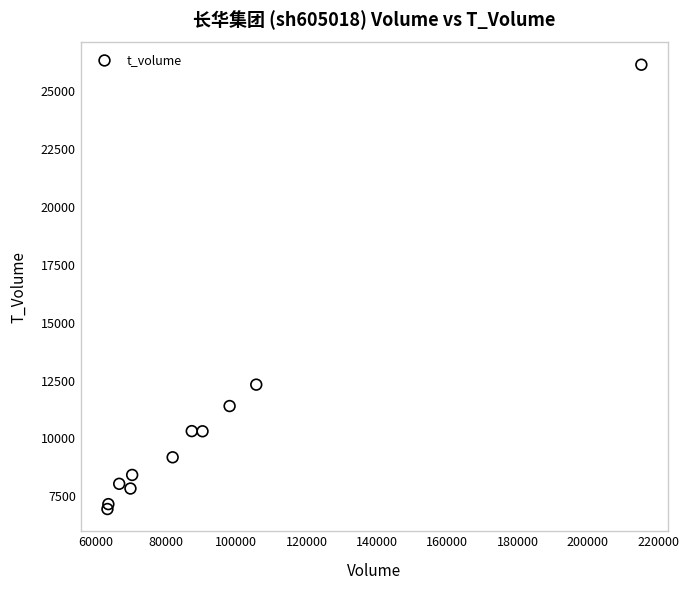

What Y value in the scatter plot is closest to 16552?

12325